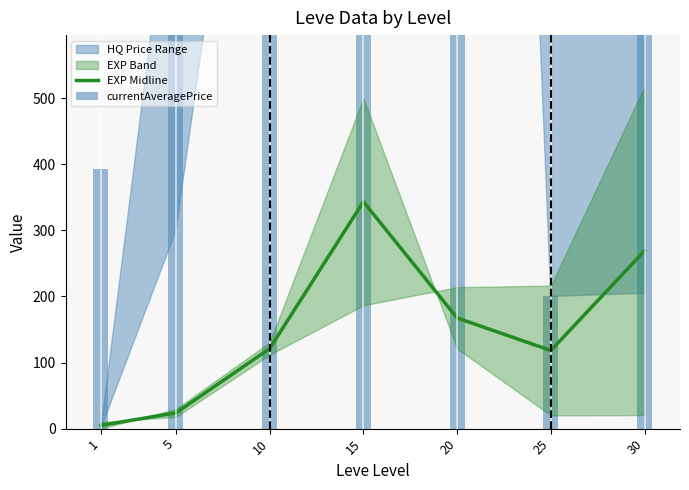

What is the spread (max minus min) of values at 25?

81.8